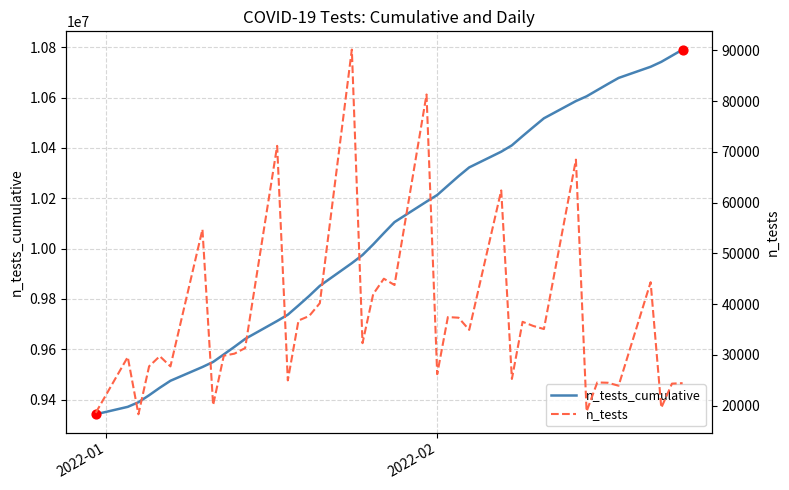

Which series has the largest total across all categories?

n_tests_cumulative